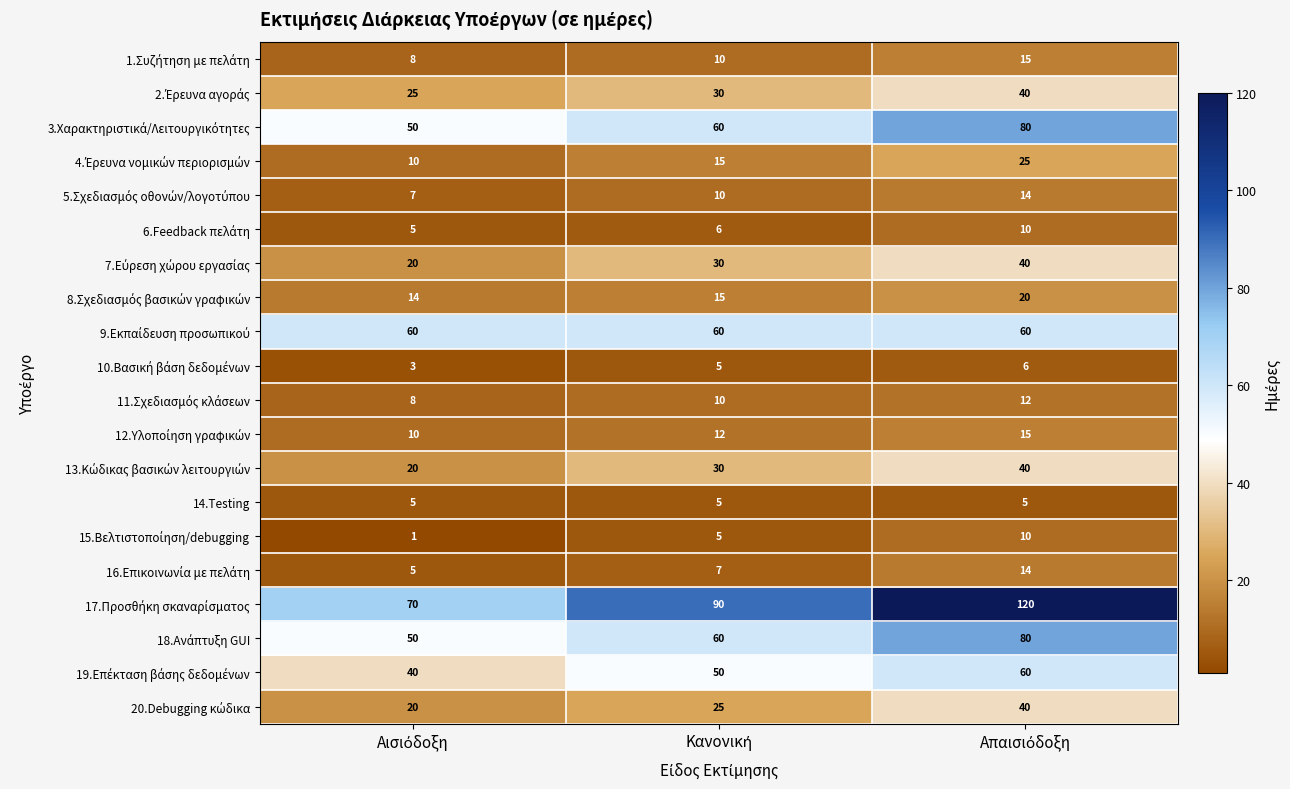

What is the highest value of the 14.Testing series?

5